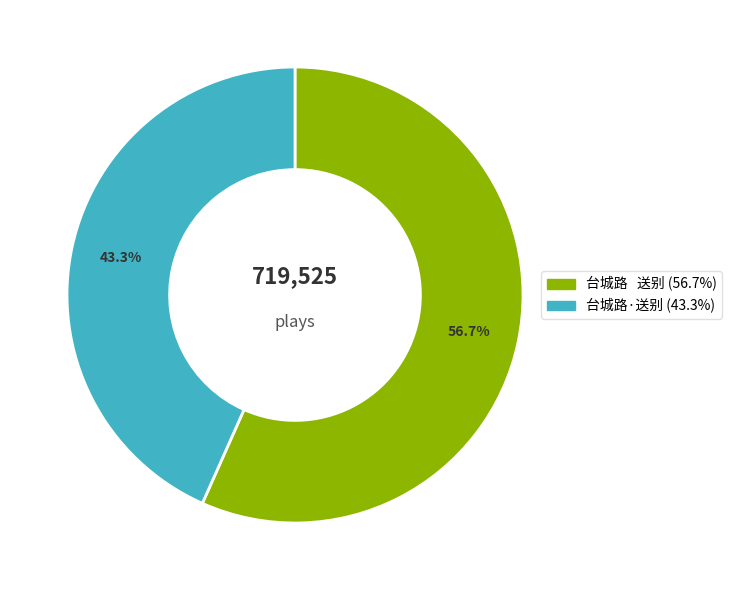

What percentage is NOT represented by 台城路 送别?

43.3%